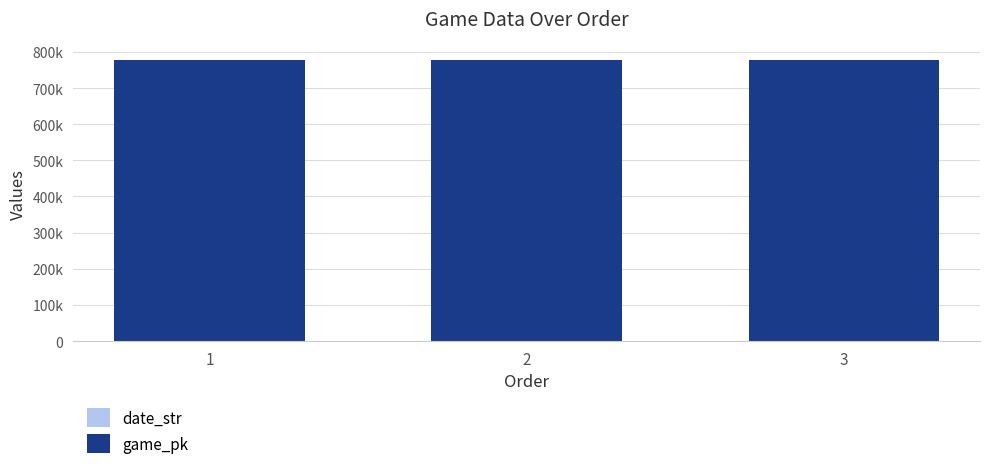

The value of game_pk at 1 is 777664. True or false?

True